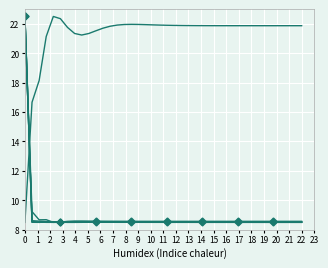

Reading right to left, transcribe all the data shown in this chart.

LLD_47: 8.5	8.5	8.5	8.5	8.5	8.5	8.5	8.5	8.5	8.5	8.5	8.5	8.5	8.5	8.5	8.5	8.5	8.5	8.5	8.5	8.5	8.5	8.5	8.5	8.5	8.5	8.5	8.5	8.5	8.5	8.5	8.5	8.5	8.5	8.5	8.5	8.6	8.6	8.6	22.5
LLD_5: 8.6	8.6	8.6	8.6	8.6	8.6	8.6	8.6	8.6	8.6	8.6	8.6	8.6	8.6	8.6	8.6	8.6	8.6	8.6	8.6	8.6	8.6	8.6	8.6	8.6	8.6	8.6	8.6	8.6	8.6	8.6	8.6	8.6	8.6	8.5	8.5	8.7	8.7	9.2	22.5
LLD_6: 8.5	8.5	8.5	8.5	8.5	8.5	8.5	8.5	8.5	8.5	8.5	8.5	8.5	8.5	8.5	8.5	8.5	8.5	8.5	8.5	8.5	8.5	8.5	8.5	8.5	8.5	8.5	8.5	8.5	8.5	8.5	8.5	8.5	8.5	8.5	8.5	8.5	8.5	8.5	22.5
LLD_51: 8.5	8.5	8.5	8.5	8.5	8.5	8.5	8.5	8.5	8.5	8.5	8.5	8.5	8.5	8.5	8.5	8.5	8.5	8.5	8.5	8.5	8.5	8.5	8.5	8.5	8.5	8.5	8.5	8.5	8.5	8.5	8.5	8.5	8.5	8.5	8.5	8.5	8.5	8.5	22.5
LLD_1: 21.9	21.9	21.9	21.9	21.9	21.9	21.9	21.9	21.9	21.9	21.9	21.9	21.9	21.9	21.9	21.9	21.9	21.9	21.9	21.9	21.9	21.9	21.9	22.0	22.0	22.0	21.9	21.8	21.7	21.5	21.3	21.2	21.3	21.8	22.3	22.5	21.1	18.1	16.7	8.5
LLD_11: 8.5	8.5	8.5	8.5	8.5	8.5	8.5	8.5	8.5	8.5	8.5	8.5	8.5	8.5	8.5	8.5	8.5	8.5	8.5	8.5	8.5	8.5	8.5	8.5	8.5	8.5	8.5	8.5	8.5	8.5	8.5	8.5	8.5	8.5	8.5	8.5	8.5	8.5	8.6	22.5